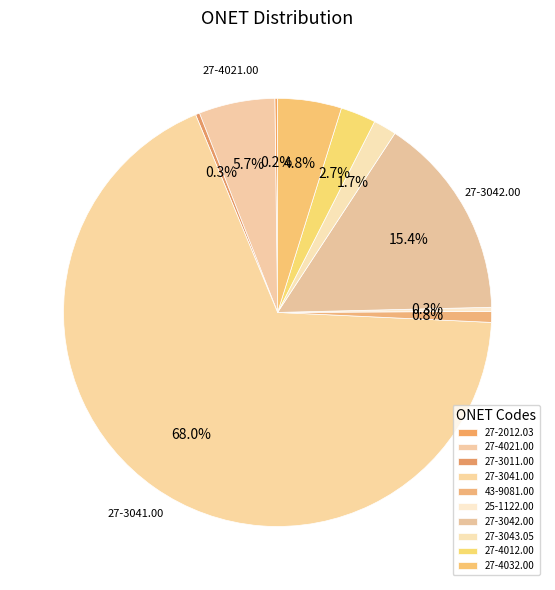

Which slice is the smallest?

27-2012.03